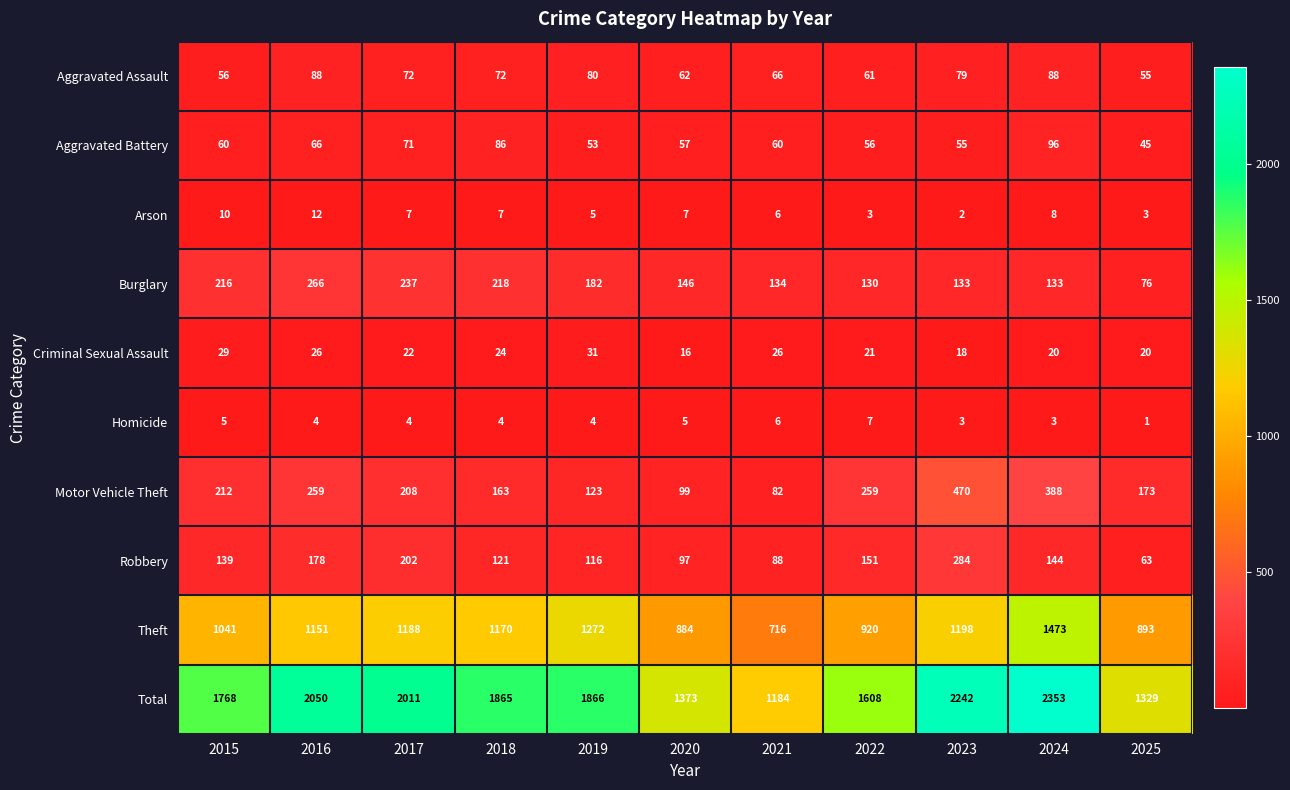

Where does the Criminal Sexual Assault series first go above 22?

2015